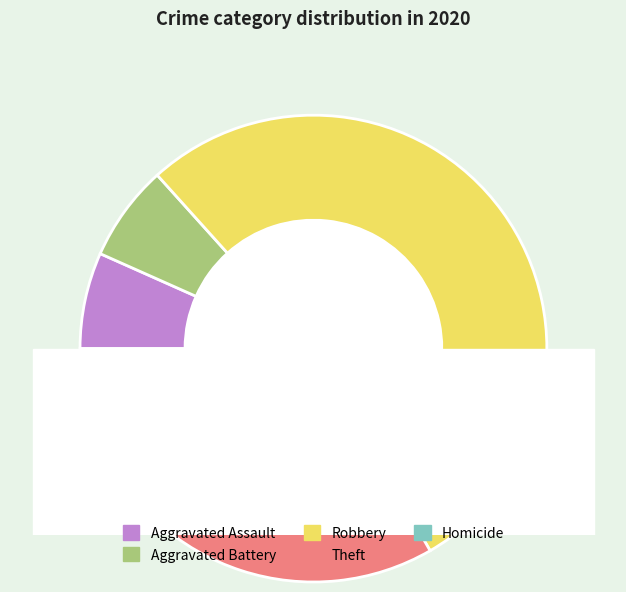

How many segments does this pie chart have?

5